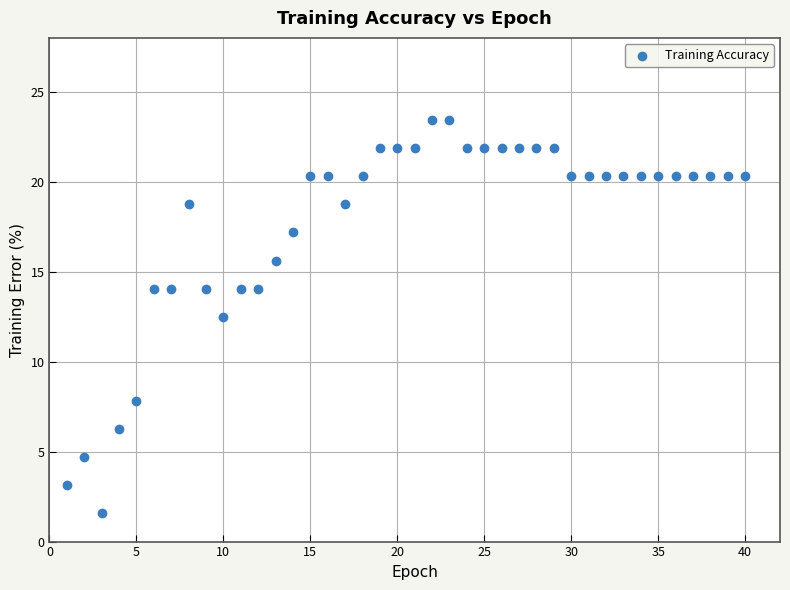

What Y value in the scatter plot is closest to 12?

12.5